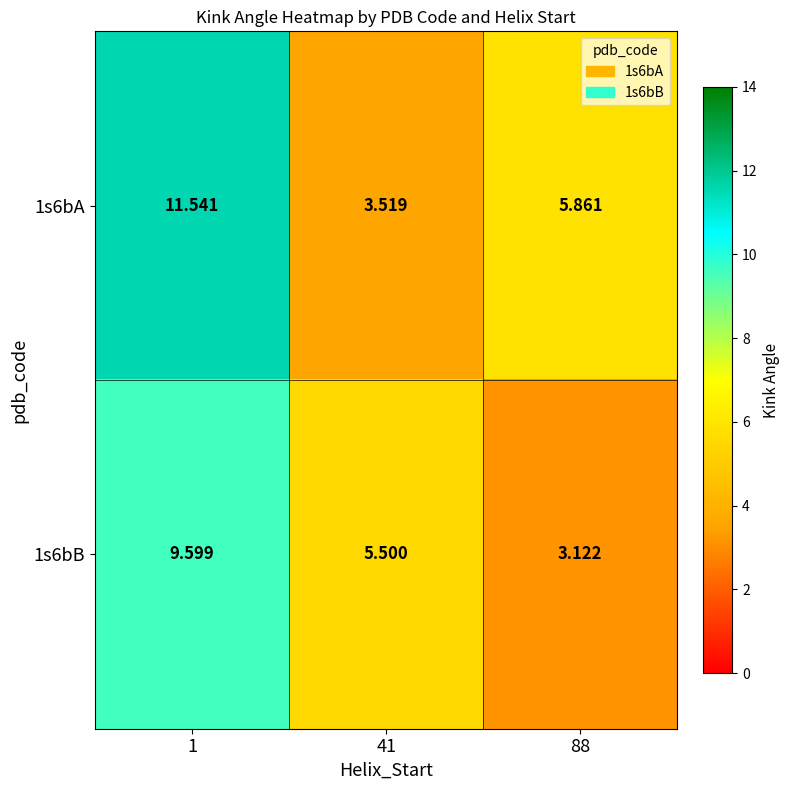

Is the value of 1s6bA at 41 greater than the value of 1s6bB at 41?

No